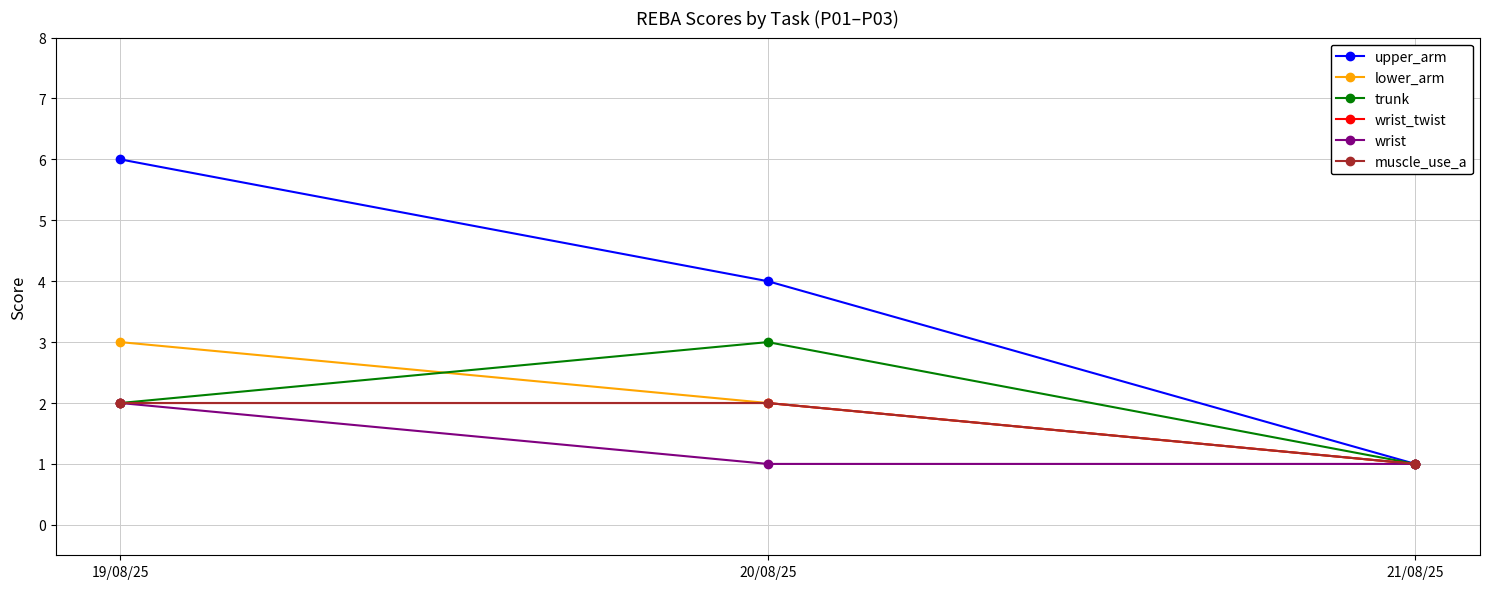

At which label is upper_arm closest to 3?

20/08/25